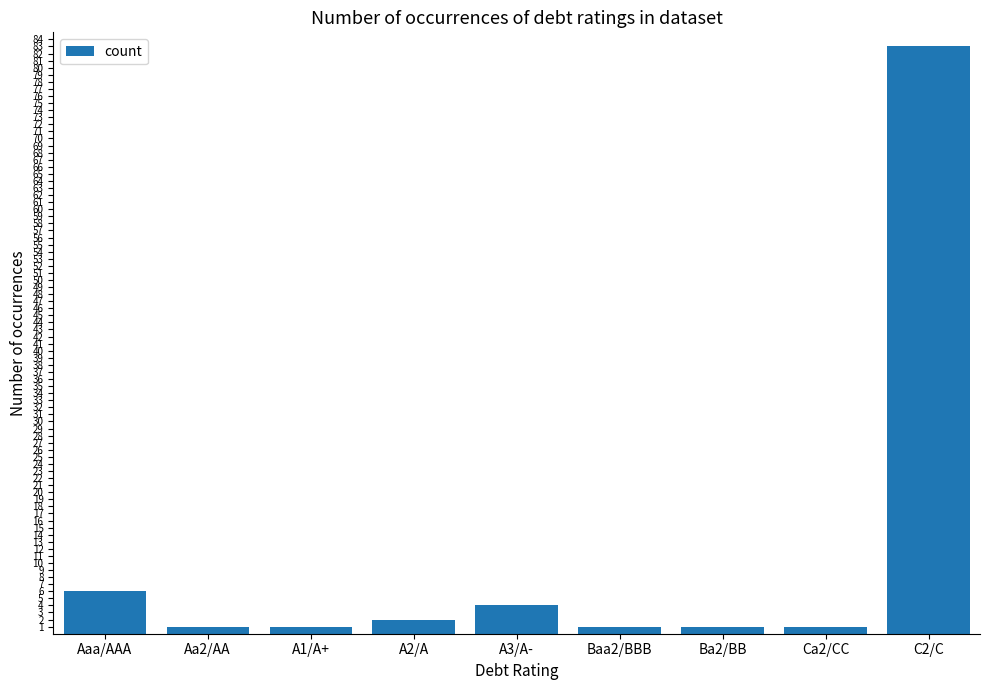

At which label is the value closest to 42?

Aaa/AAA